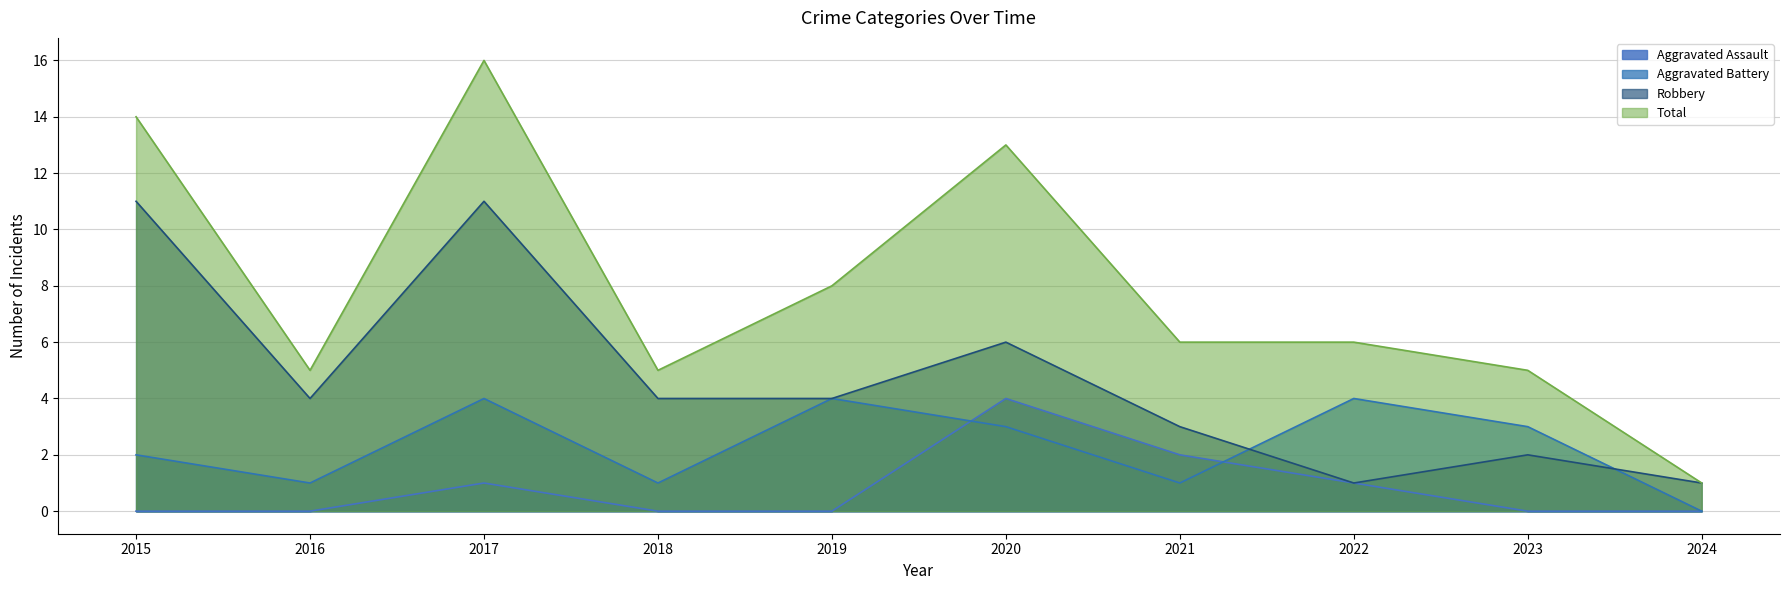

How many positive values does the Aggravated Assault series have?

4